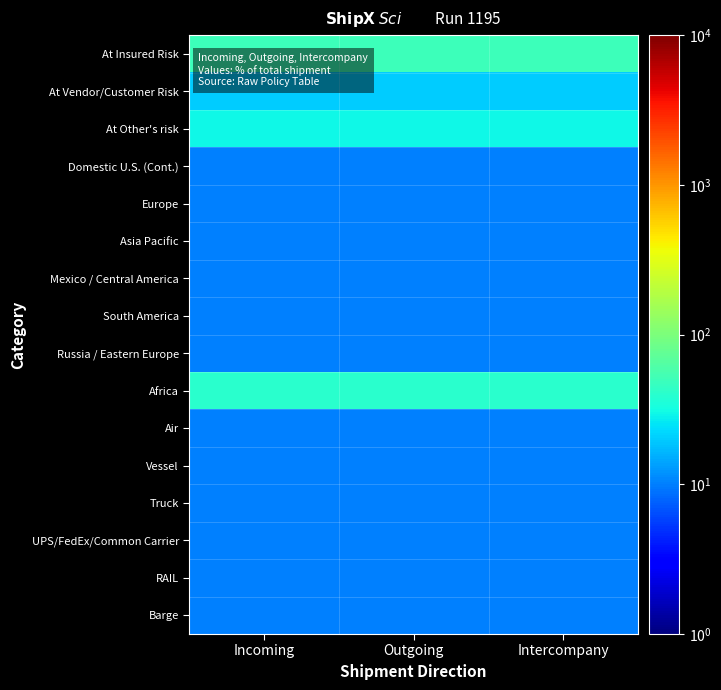

What is the maximum value shown in the chart?

50